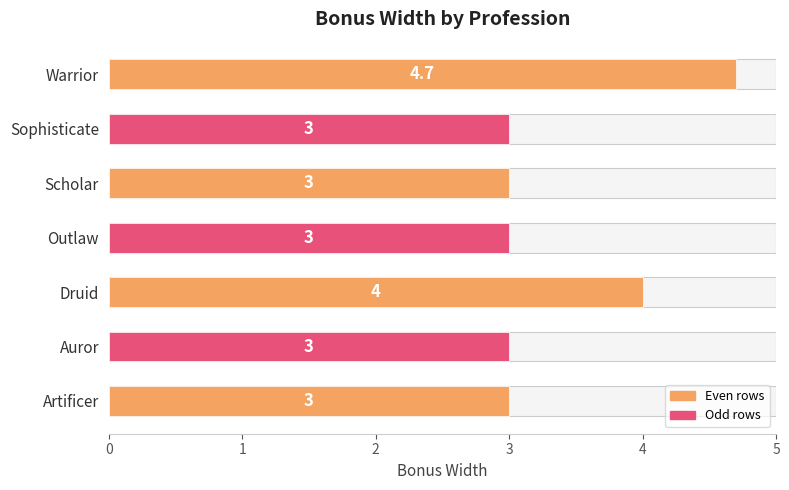

How many bars are there in total?

7